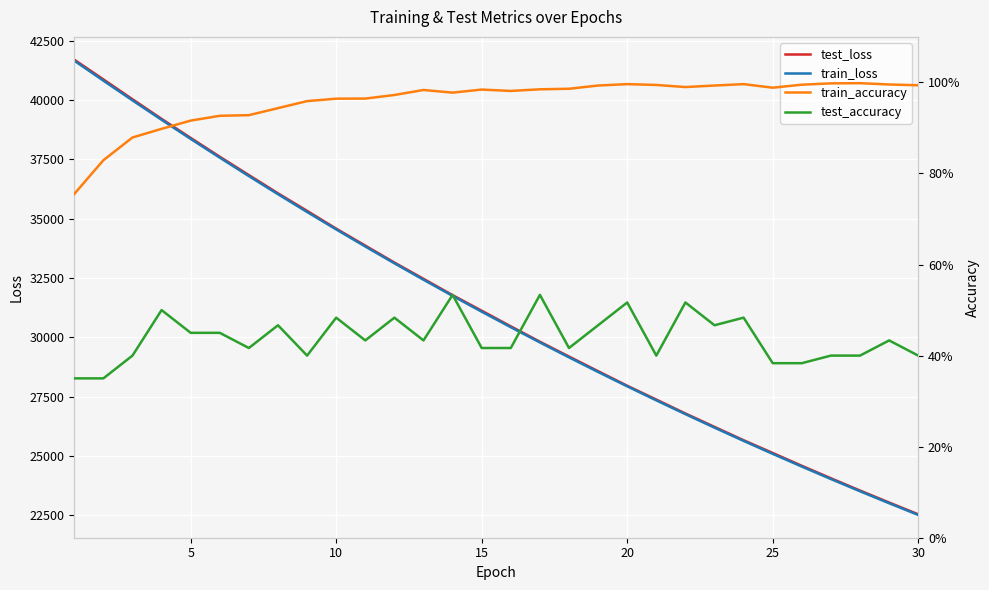

What is the lowest value of the train_loss series?

22516.6